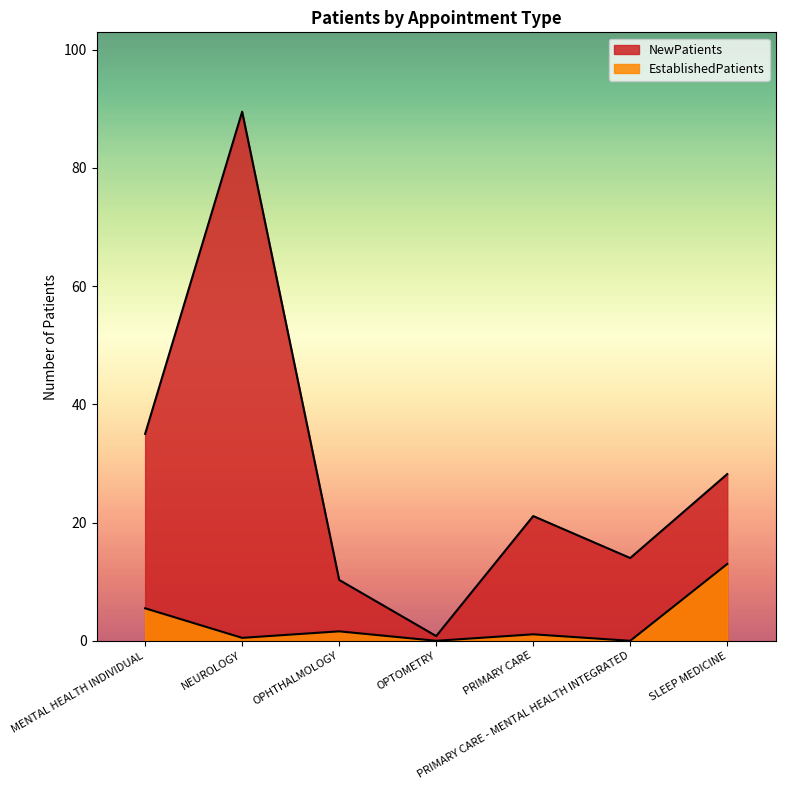

Where does the EstablishedPatients series first go above 1?

MENTAL HEALTH INDIVIDUAL